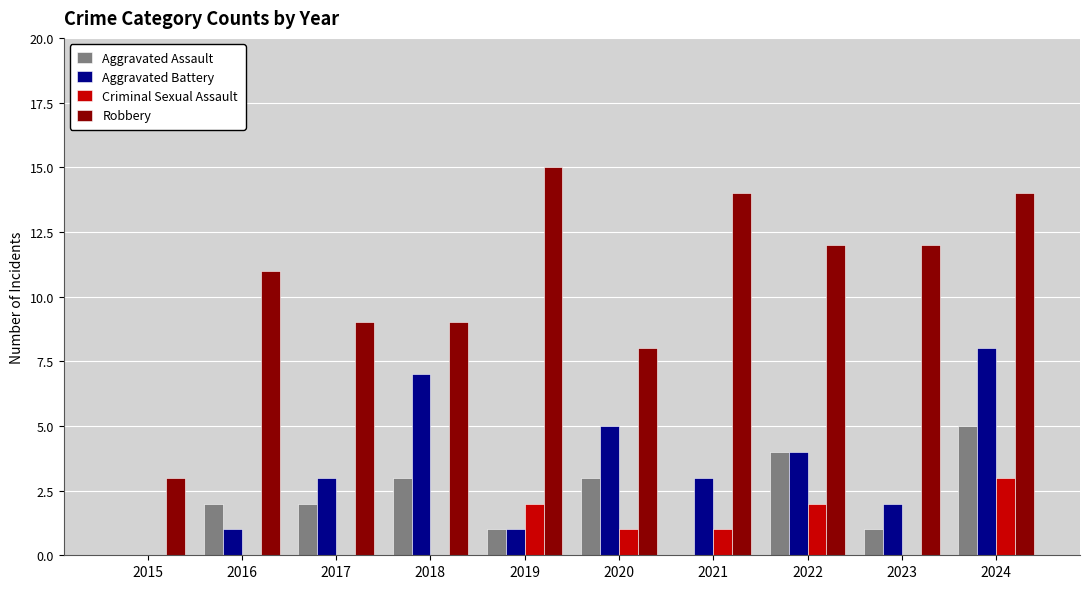

Is it true that Criminal Sexual Assault equals 1 at 2022?

False